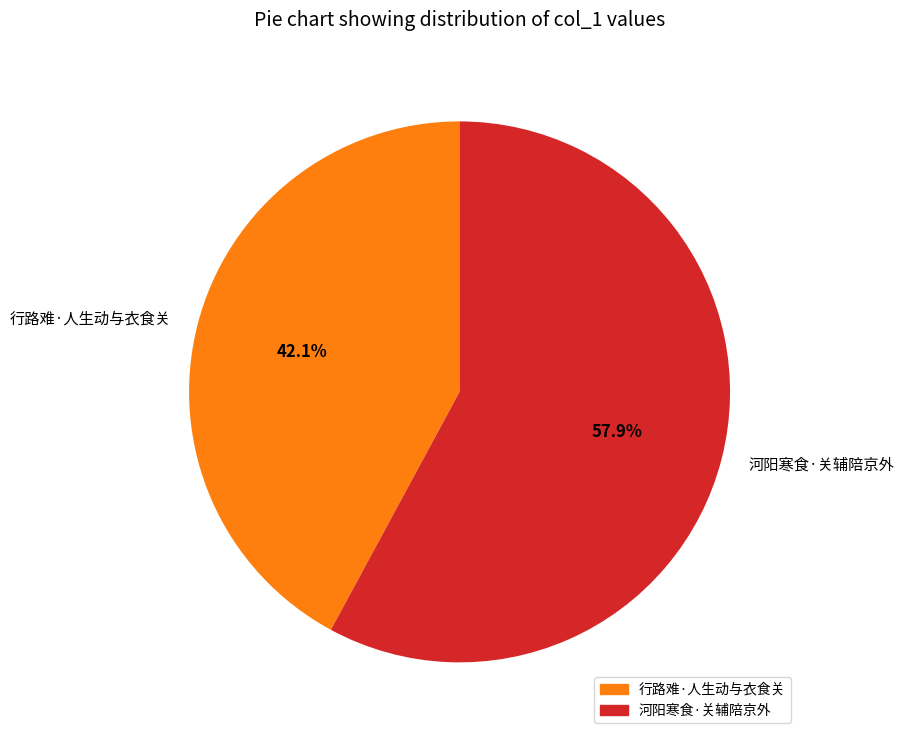

Count the number of slices in the pie.

2